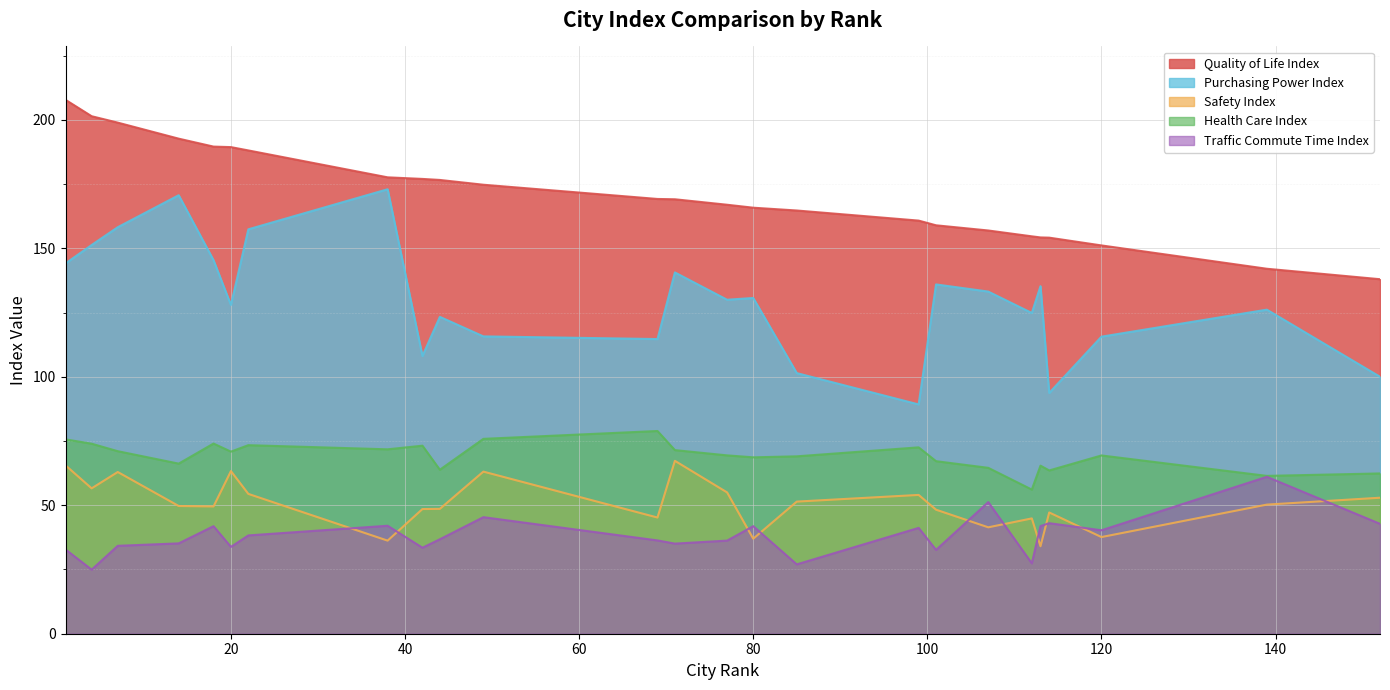

What is the value of the Quality of Life Index point at the 8th from the left?

177.0